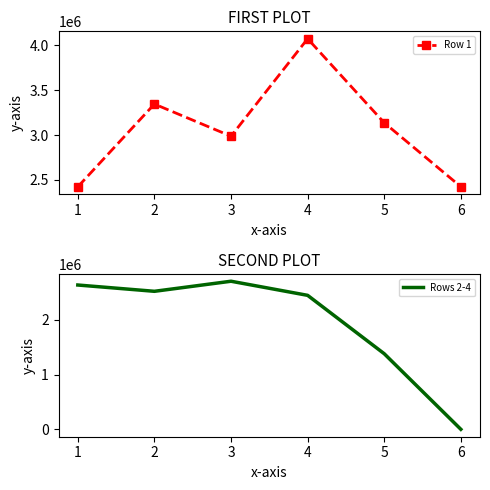

At how many categories does at least one series exceed 1078050?

6